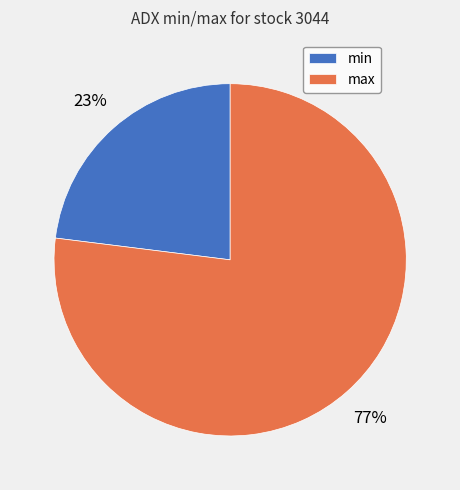

To the nearest percent, what portion does min represent?

23%